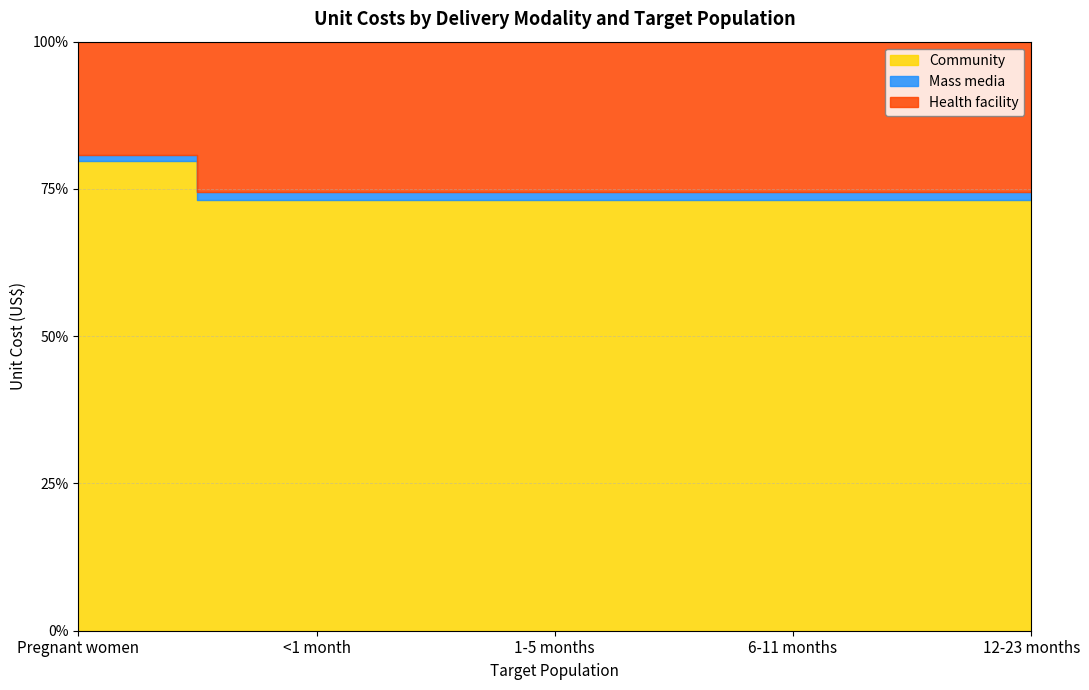

How many lines are shown in the chart?

3